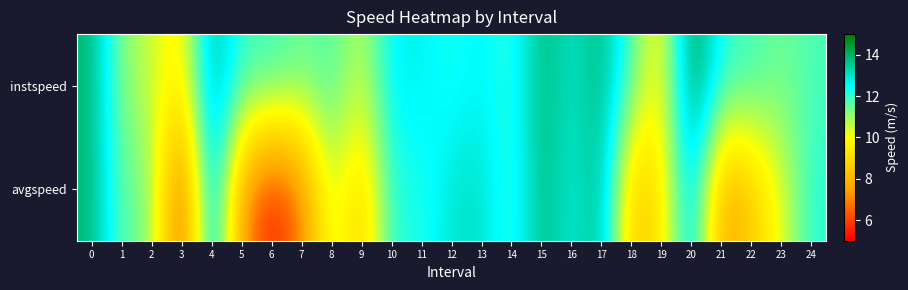

Reading left to right, transcribe all the data shown in this chart.

instspeed: 0=13.9	1=11.1	2=10.6	3=9.4	4=13.9	5=11.9	6=12.0	7=11.5	8=11.8	9=10.5	10=12.7	11=12.7	12=12.2	13=12.7	14=12.0	15=13.9	16=12.9	17=13.9	18=11.7	19=9.6	20=14.7	21=12.1	22=11.9	23=11.4	24=11.8
avgspeed: 0=13.9	1=11.4	2=11.4	3=5.7	4=13.9	5=7.2	6=5.4	7=6.8	8=10.8	9=8.5	10=12.2	11=12.1	12=13.0	13=13.1	14=11.9	15=13.9	16=12.7	17=13.9	18=8.3	19=9.3	20=13.5	21=7.4	22=8.5	23=10.3	24=12.2